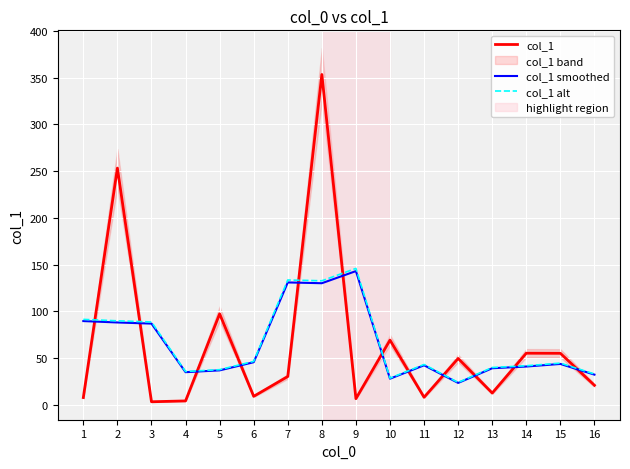

Is the value of col_1 alt at 11 greater than the value of col_1 smoothed at 2?

No